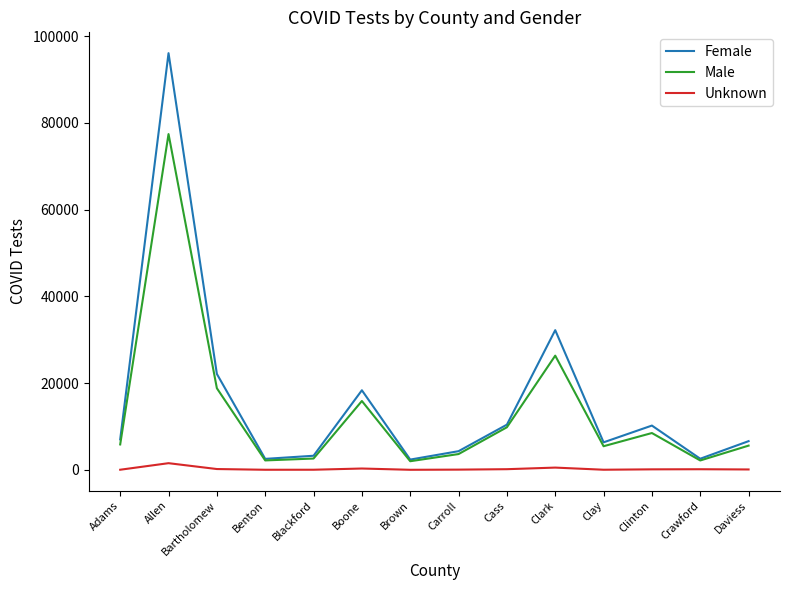

Which series has the largest total across all categories?

Female